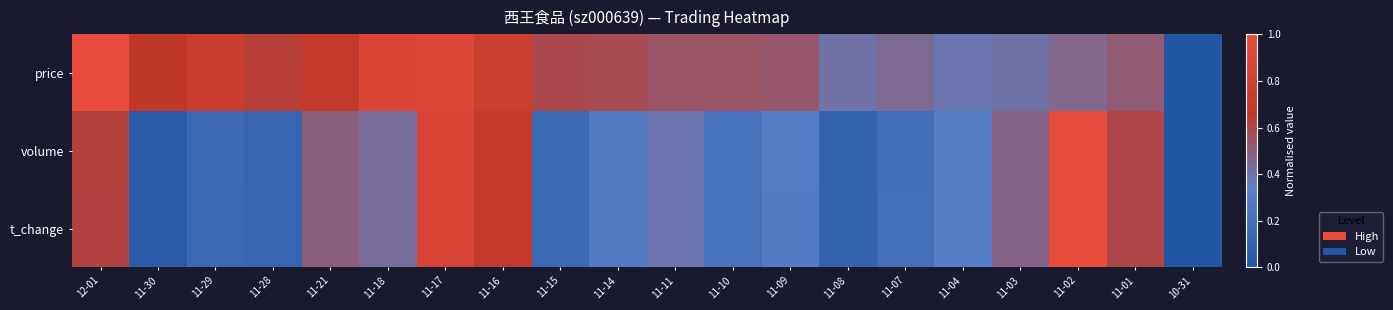

Which series has the largest total across all categories?

price